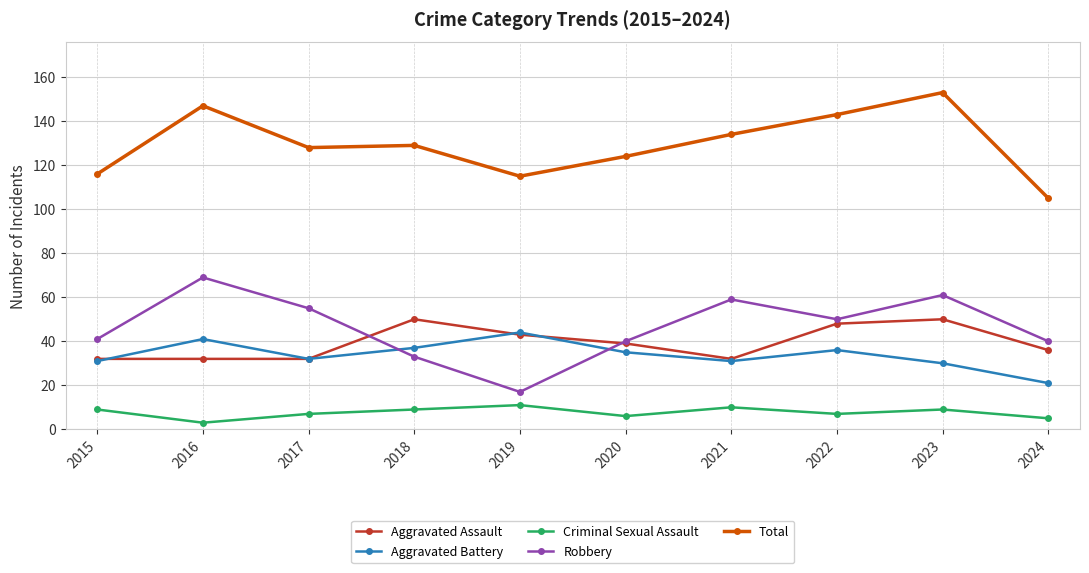

True or false: Total and Criminal Sexual Assault intersect in this chart.

False